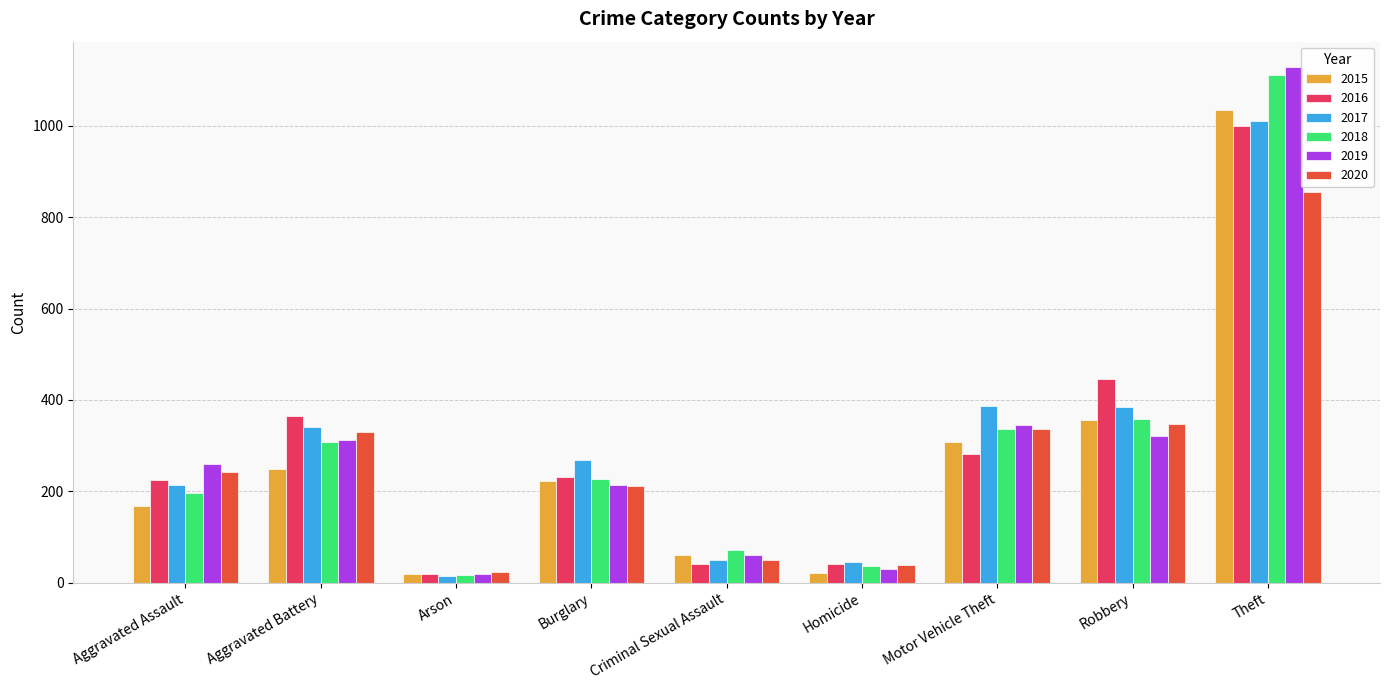

What is the label of the 8th bar from the right?

Aggravated Battery